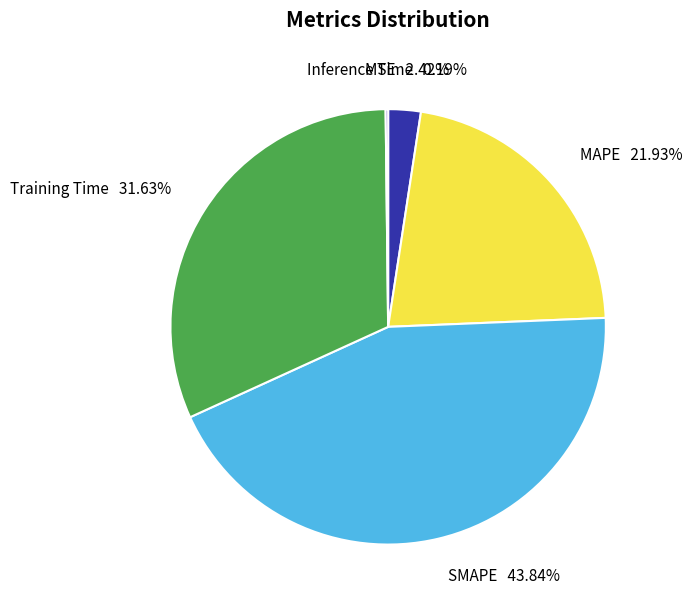

Is there a majority slice in this chart?

No